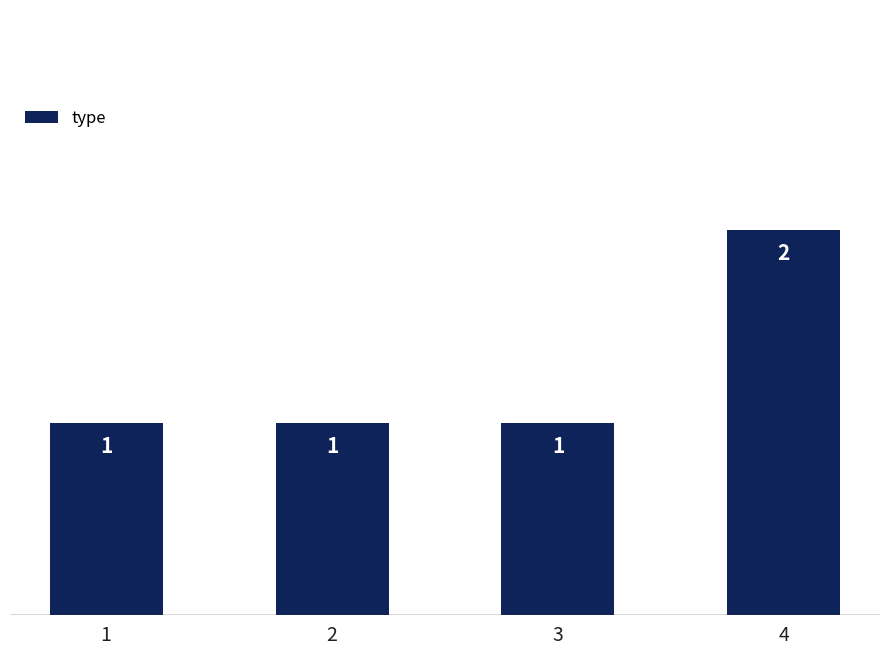

Are the bars grouped side by side (vs. stacked)?

No